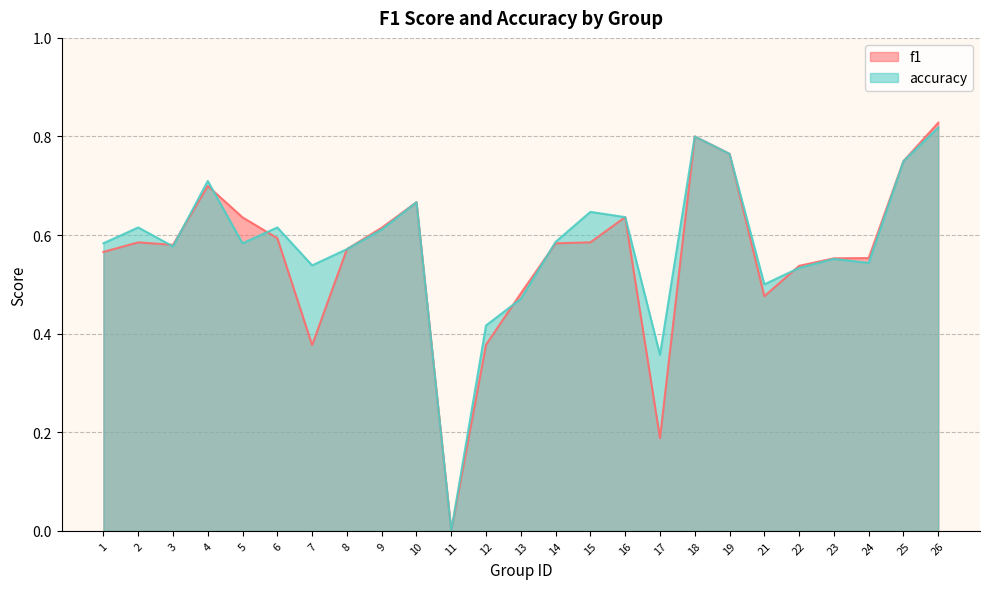

Which category has the lowest value across all series?

11